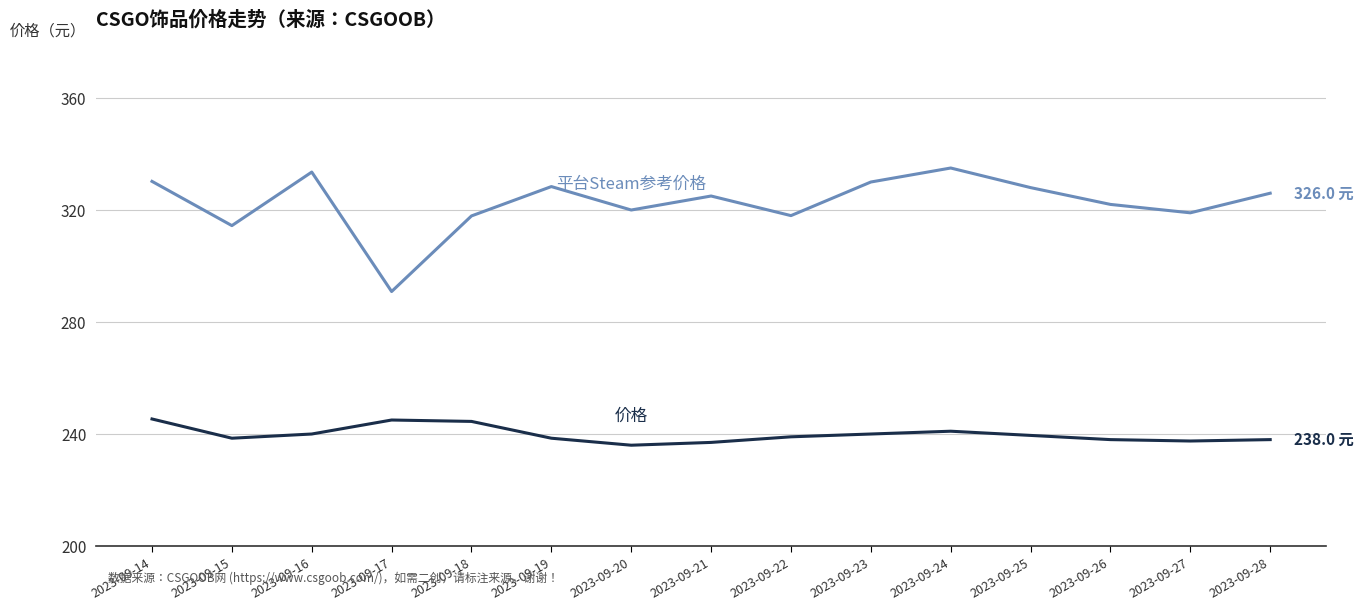

What is the total value across all series at 2023-09-26?

560.0